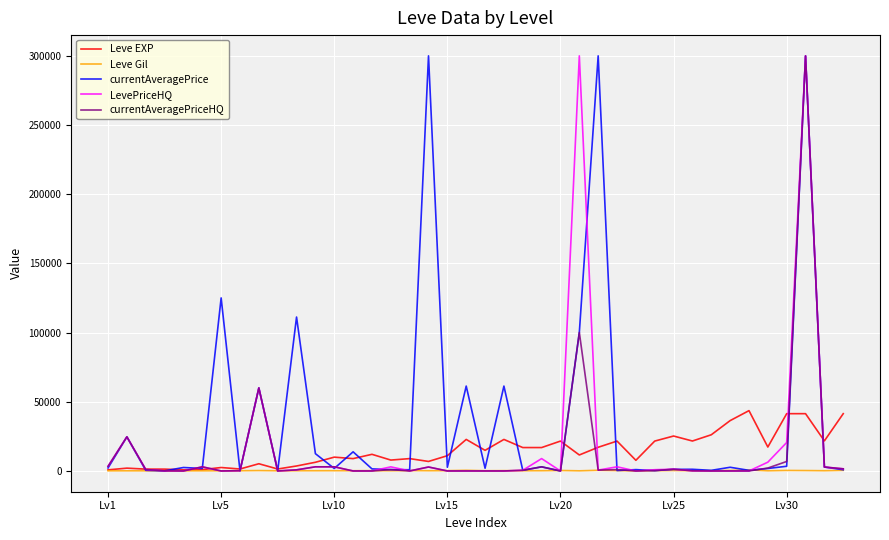

Which series has the largest total across all categories?

currentAveragePrice